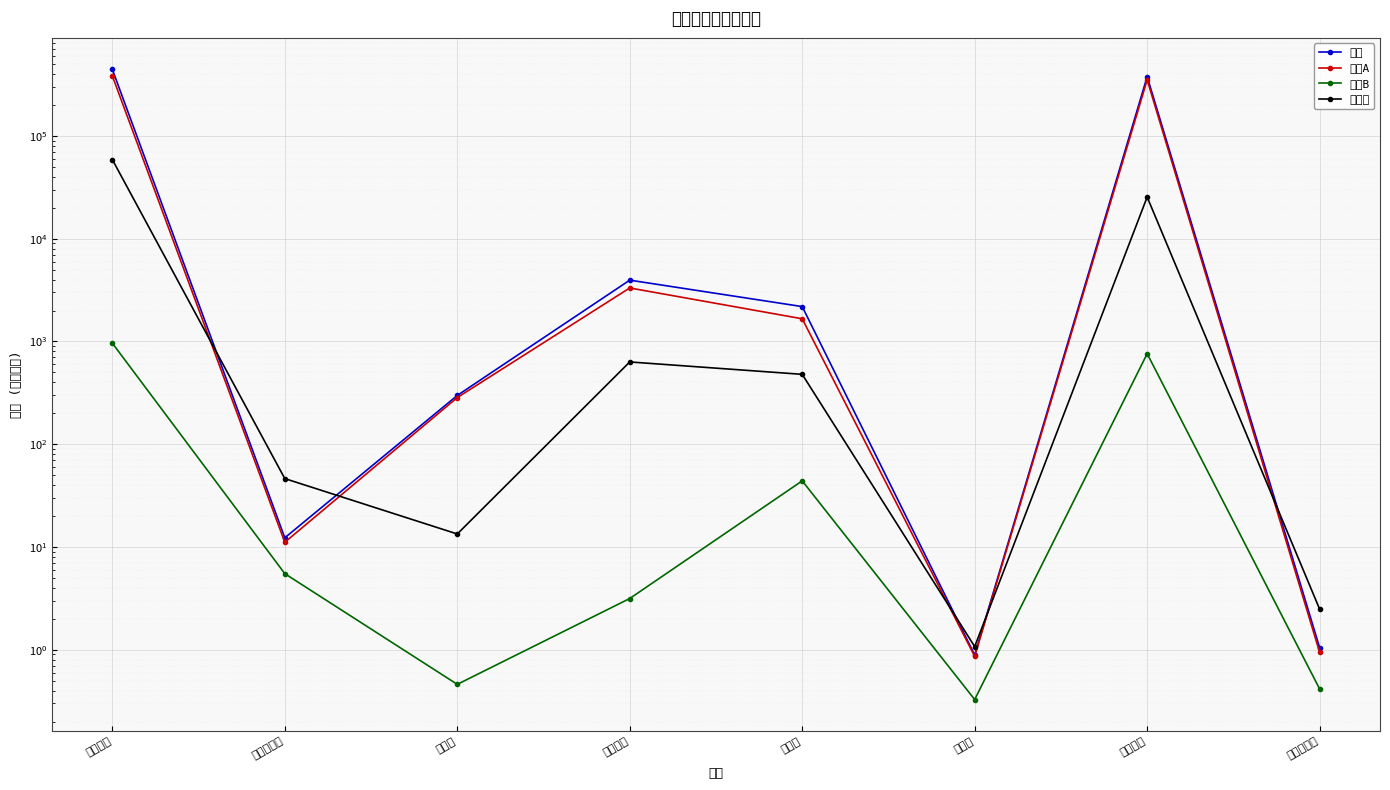

What is the sum of all 科创板 values?

85650.6